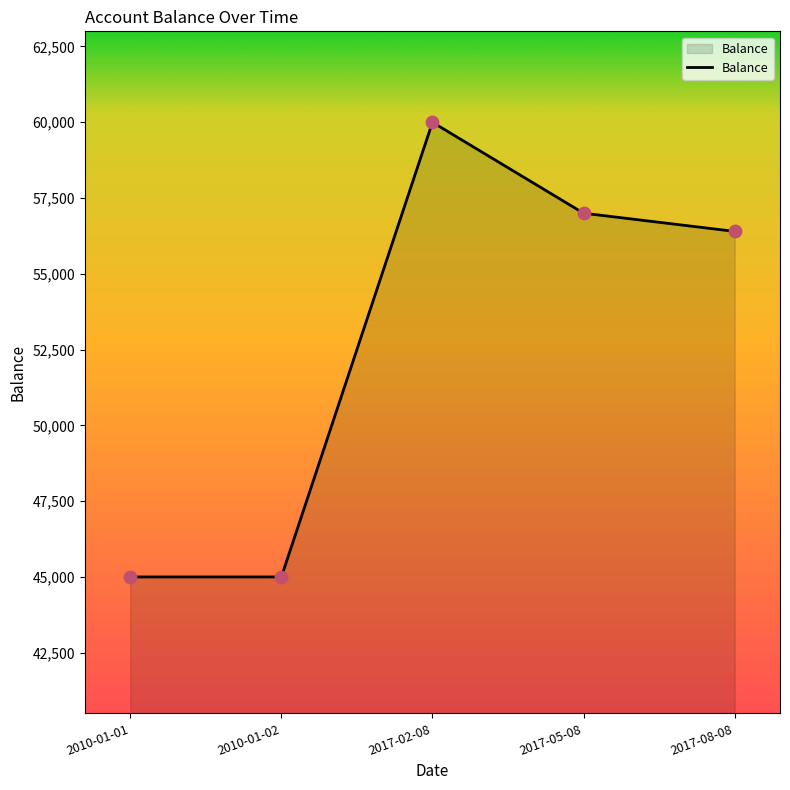

What is the change in value from 2017-05-08 to 2017-08-08?

-600